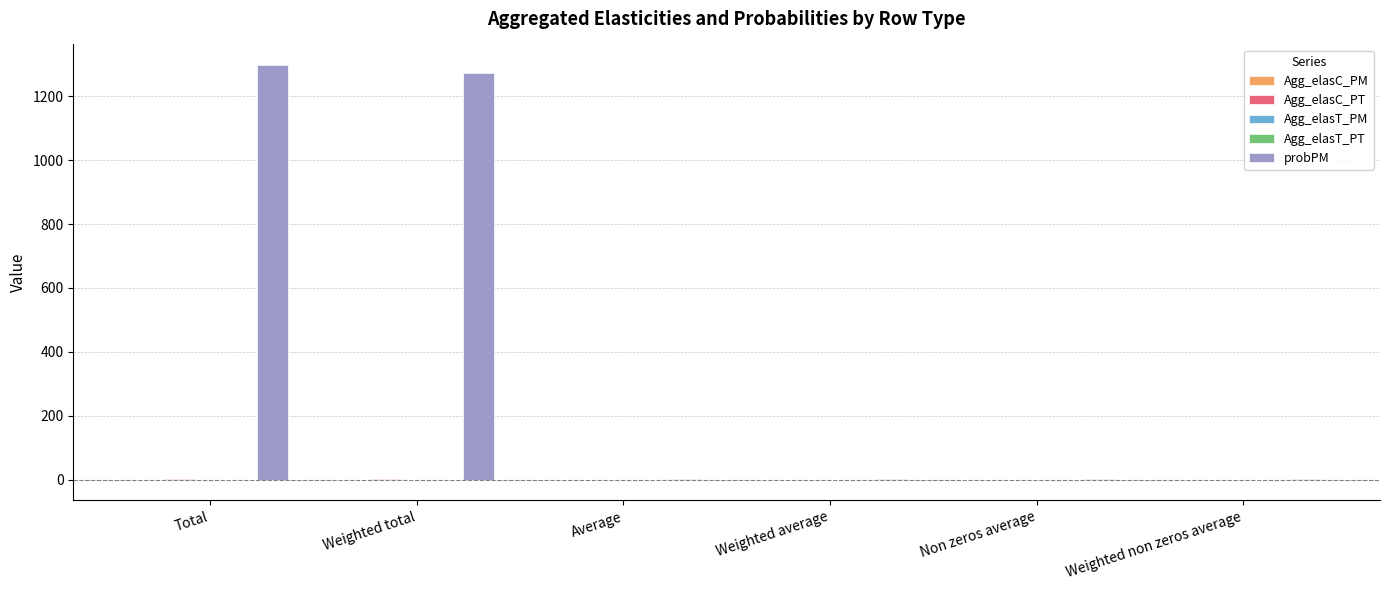

Which series has the largest total across all categories?

probPM